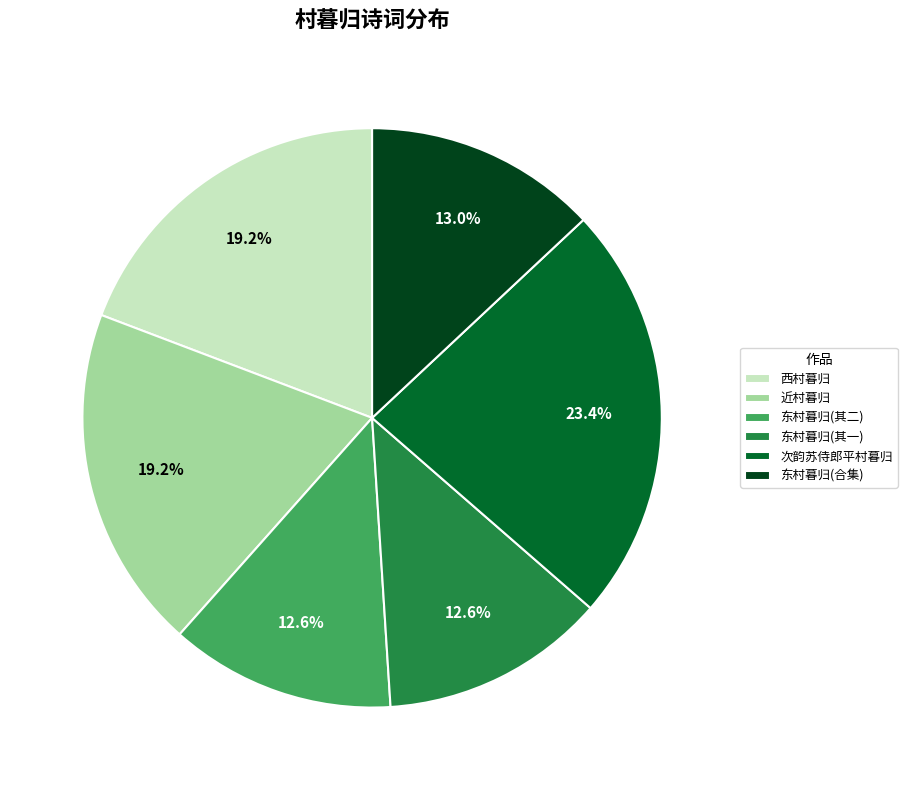

Combined, do 西村暮归 and 东村暮归(合集) account for over 50%?

No